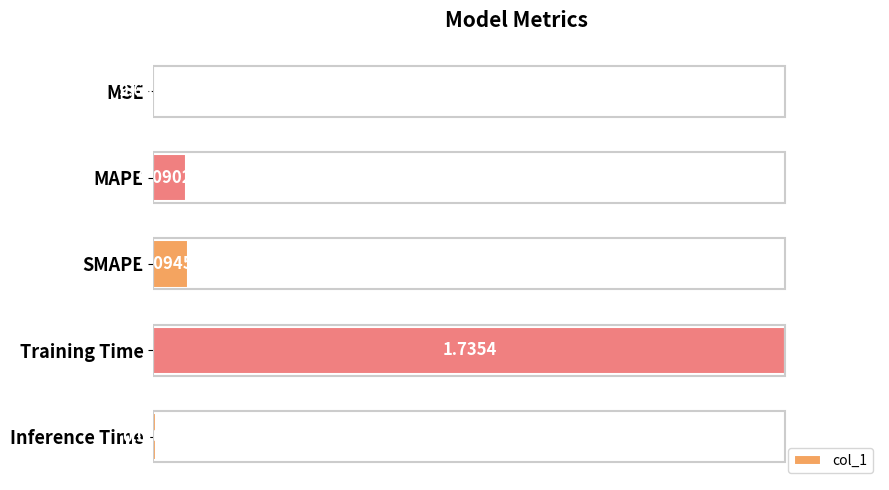

Between Training Time and MAPE, which is larger?

Training Time